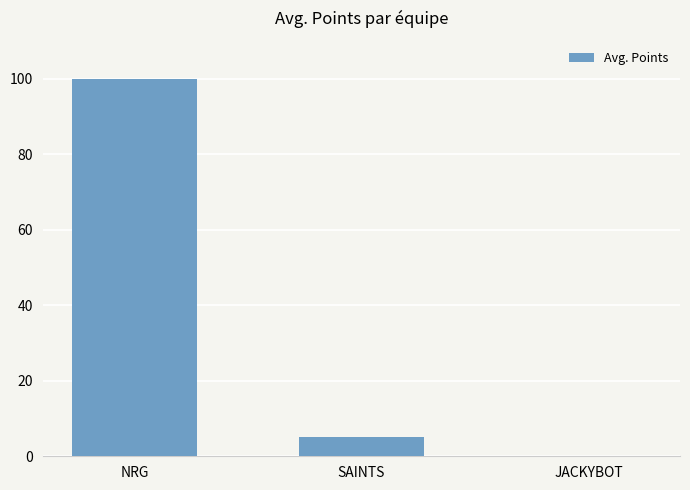

What is the greatest value displayed?

100